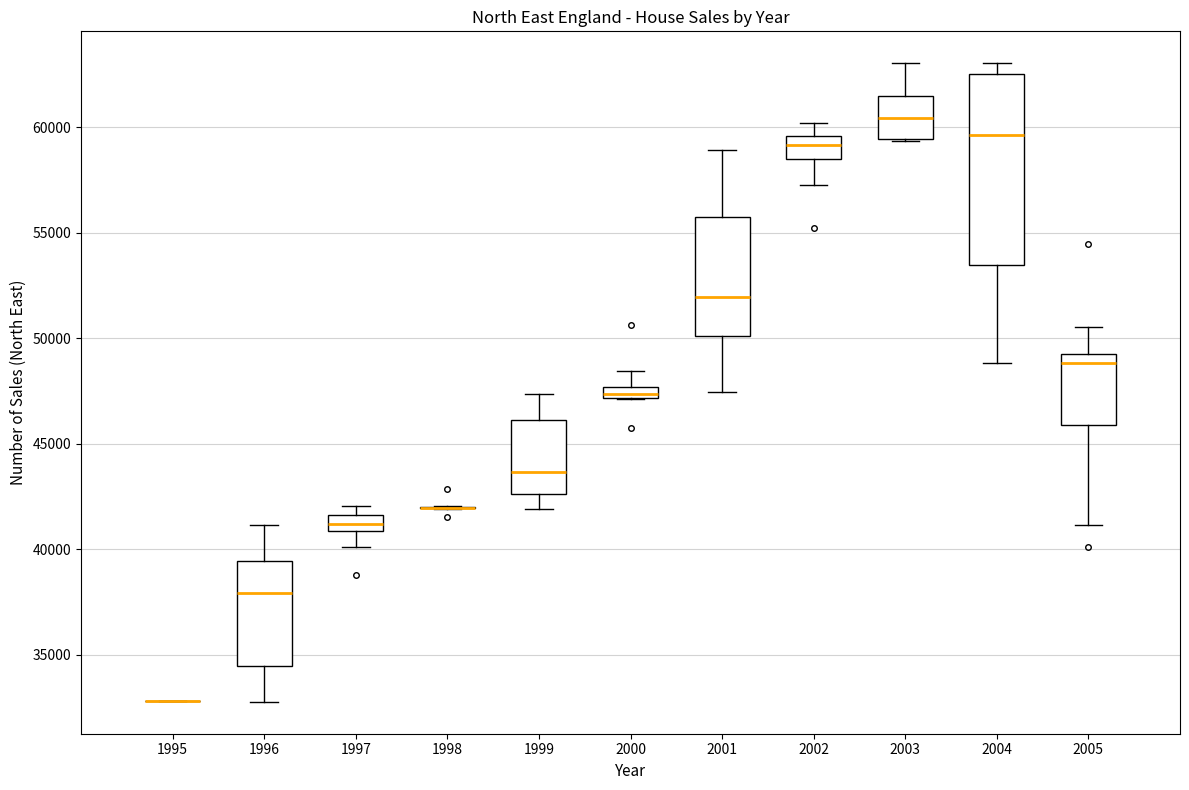

Comparing the boxes themselves (not the whiskers), which one is the tallest?

2004